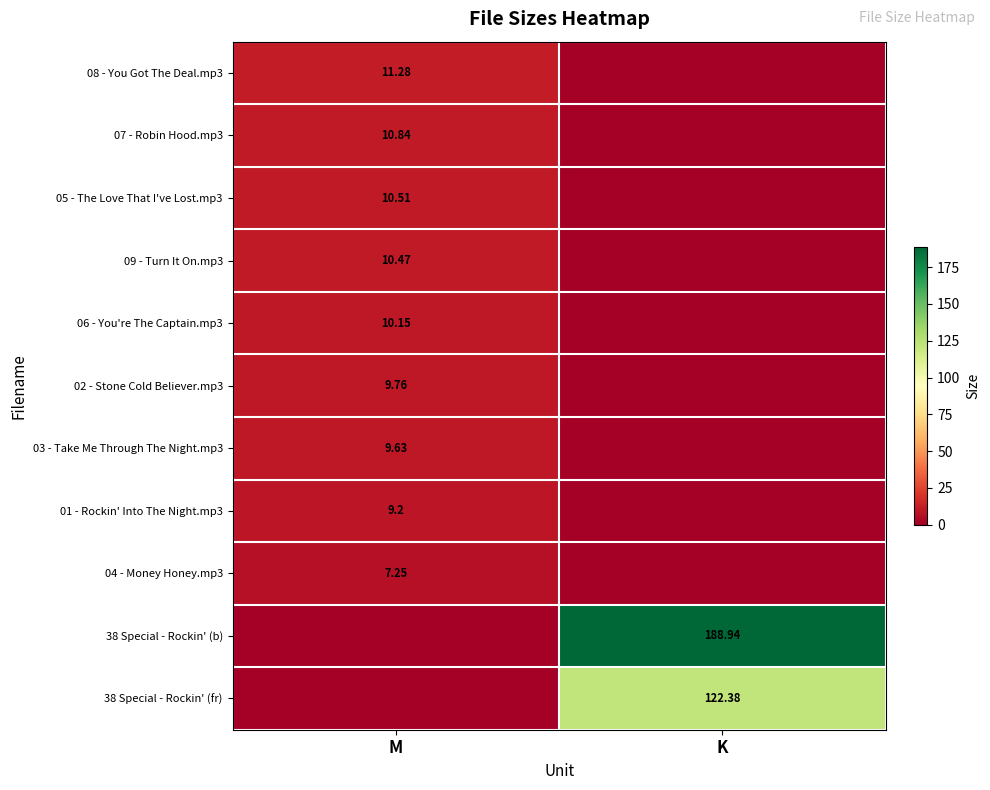

Is the value of 07 - Robin Hood.mp3 at M greater than the value of 03 - Take Me Through The Night.mp3 at M?

Yes